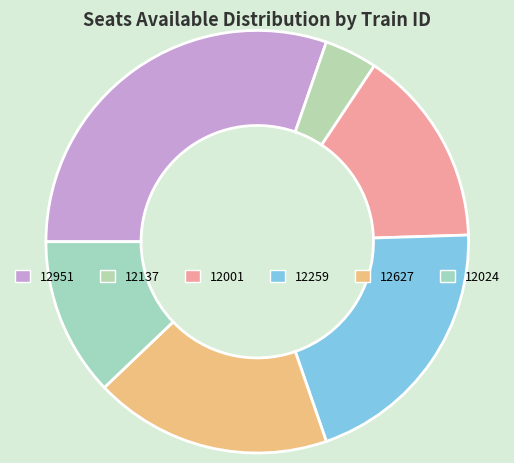

Count the number of slices in the pie.

6